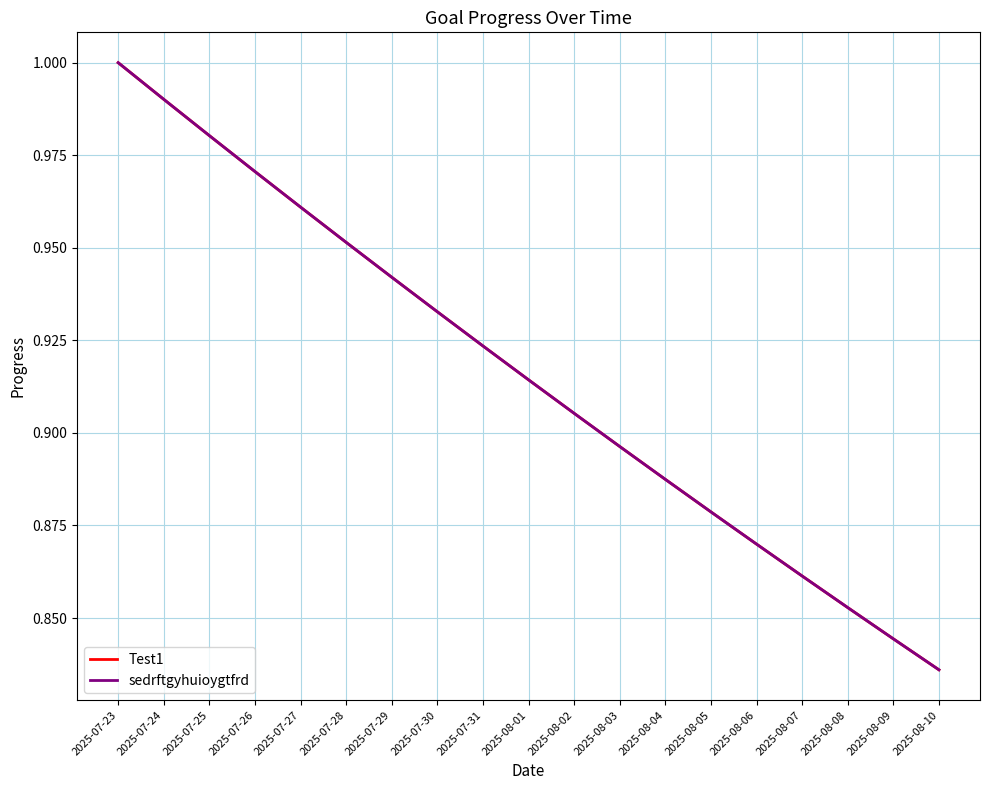

Does the chart display data point markers on the line(s)?

No